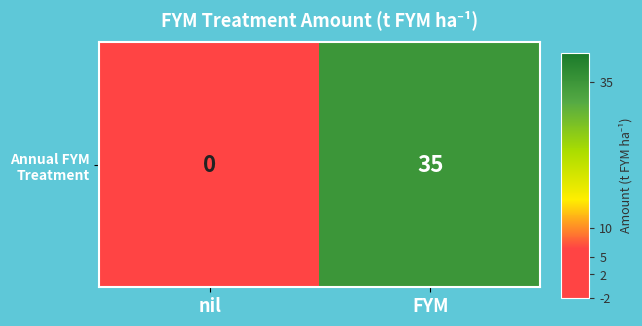

Where is the data nearest to the value 17?

nil